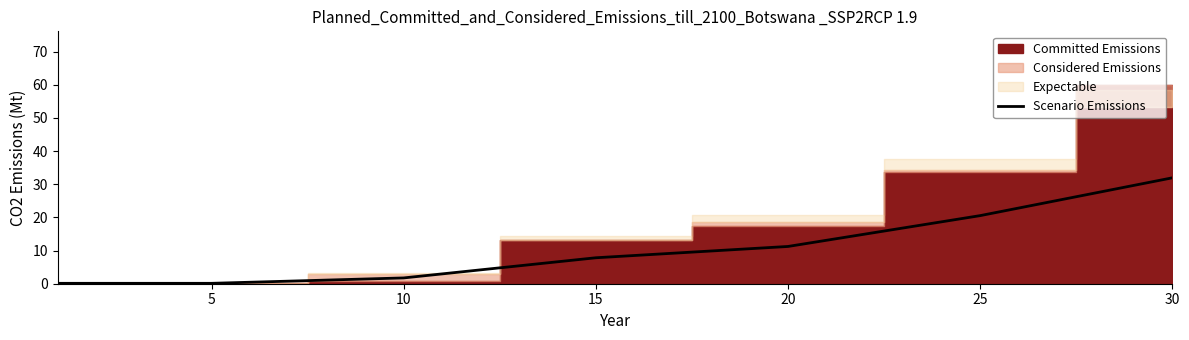

Where does the Scenario Emissions series first go above 7?

15